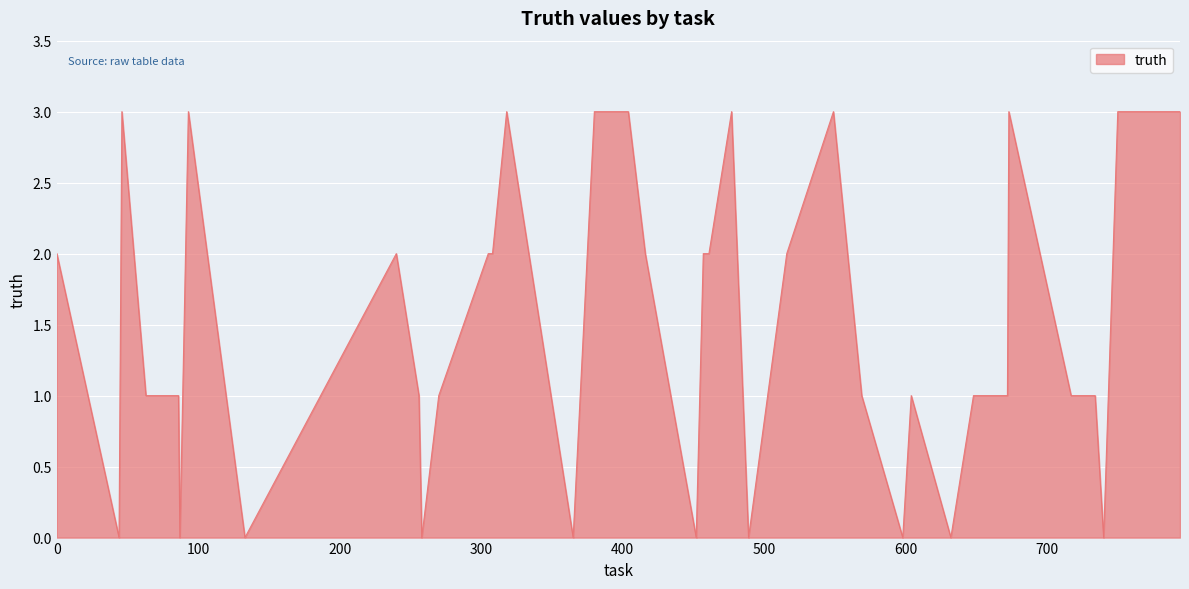

What is the maximum value shown in the chart?

3